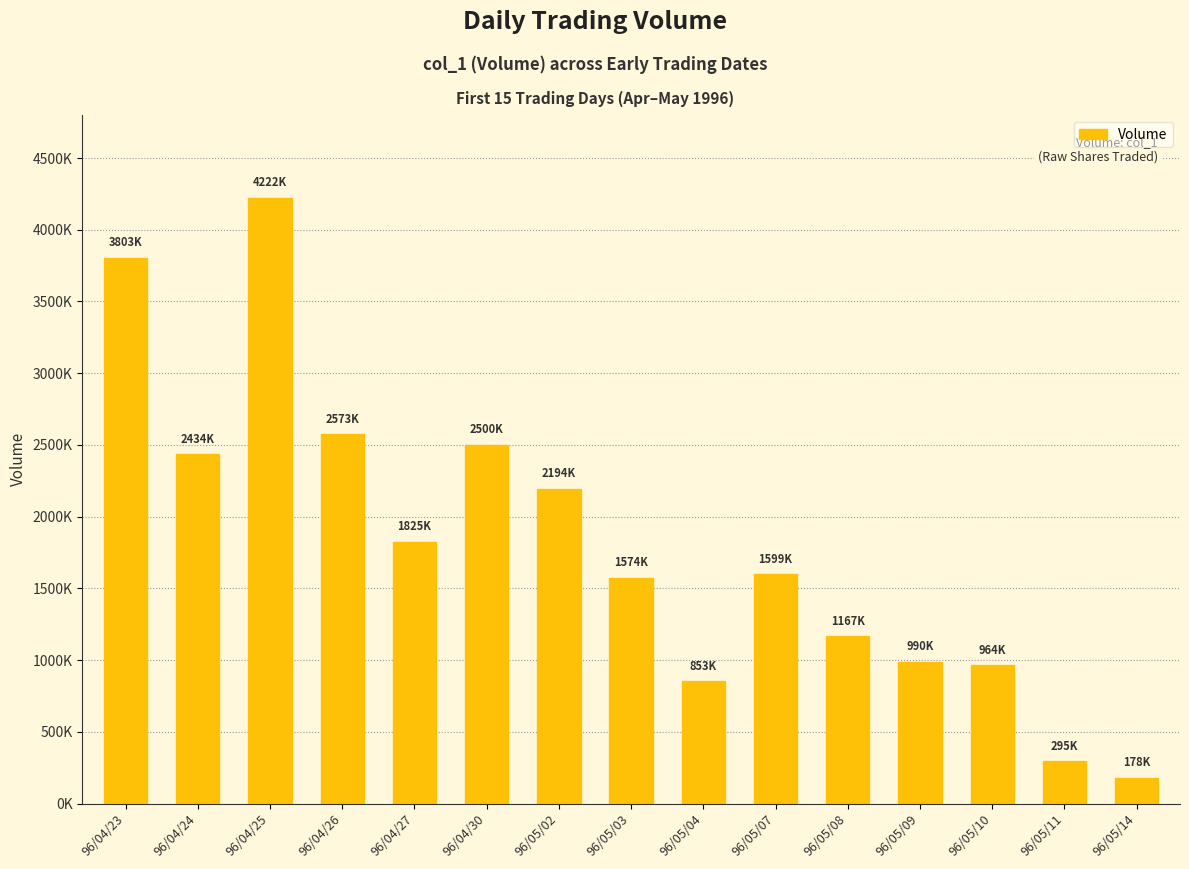

What is the label of the 5th bar from the left?

96/04/27